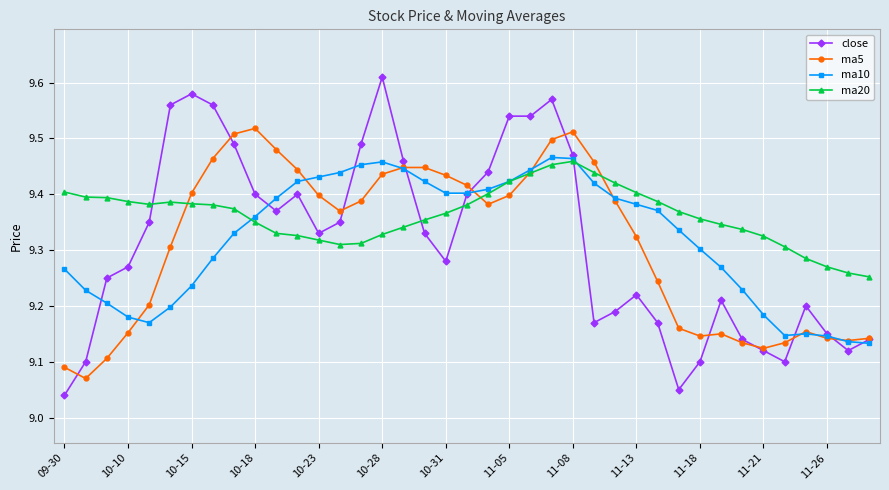

True or false: ma5 has more than 2 interior local peaks.

True